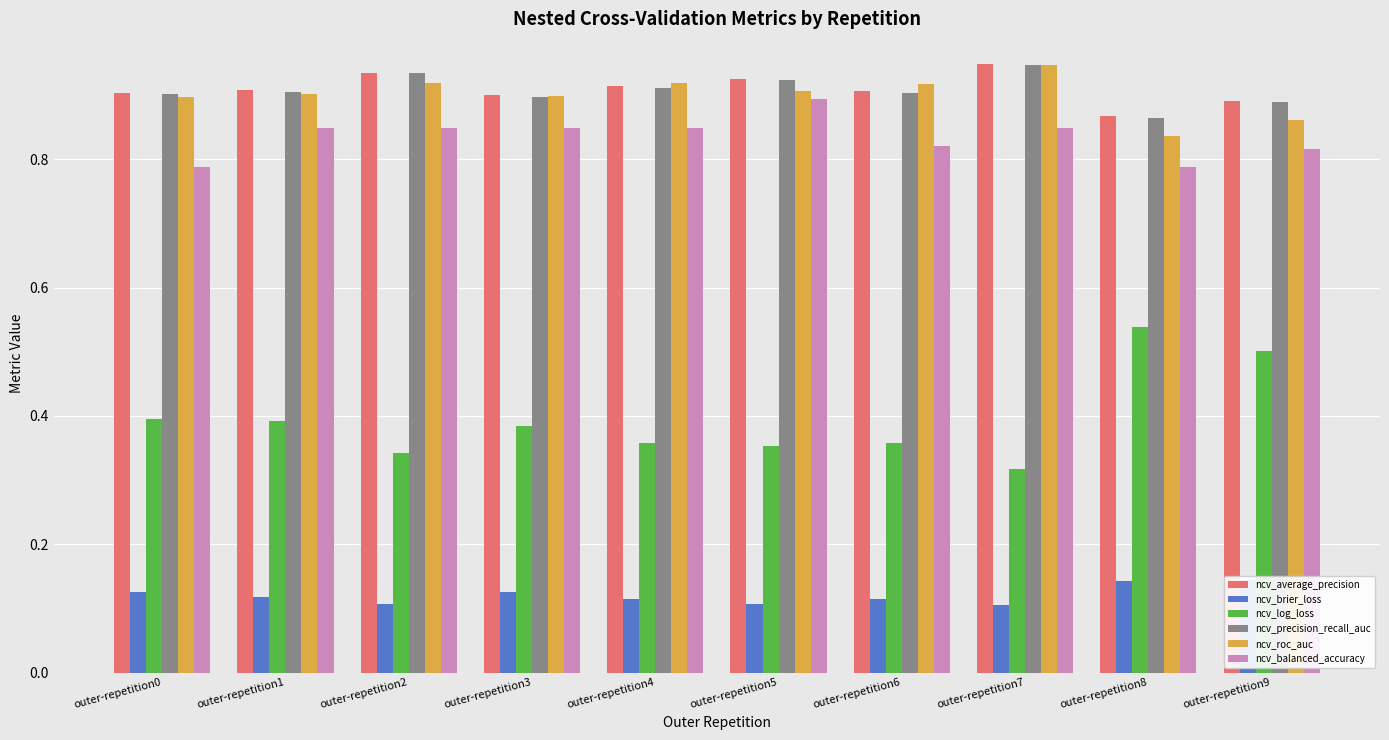

Which series has the widest spread of values?

ncv_log_loss